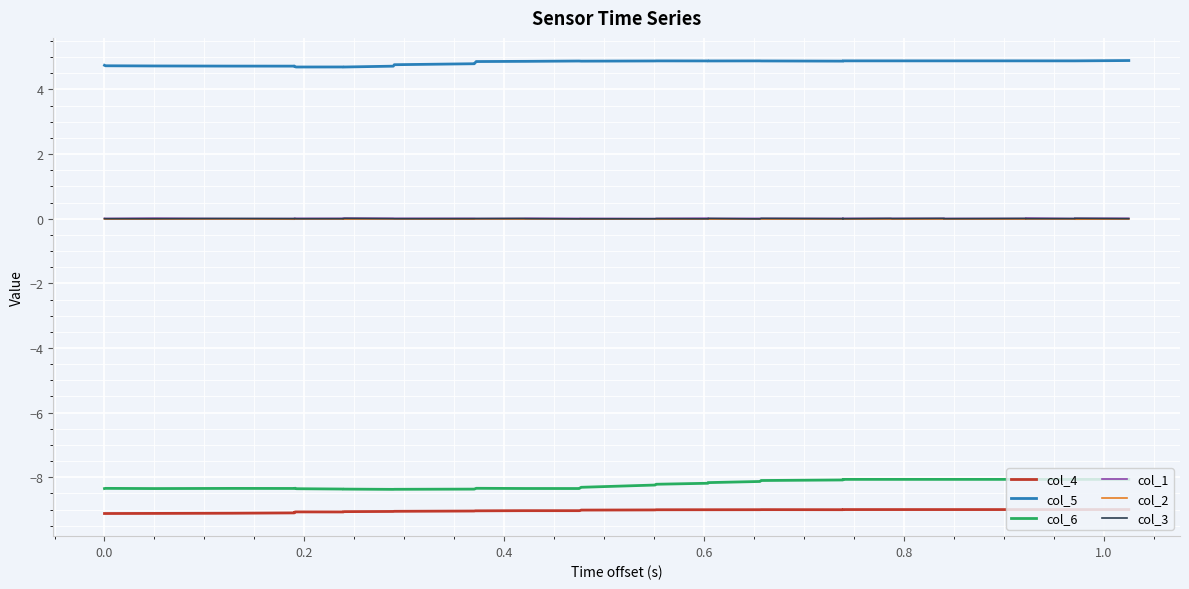

Is the value of col_2 at 0.0 greater than the value of col_1 at 37?

No